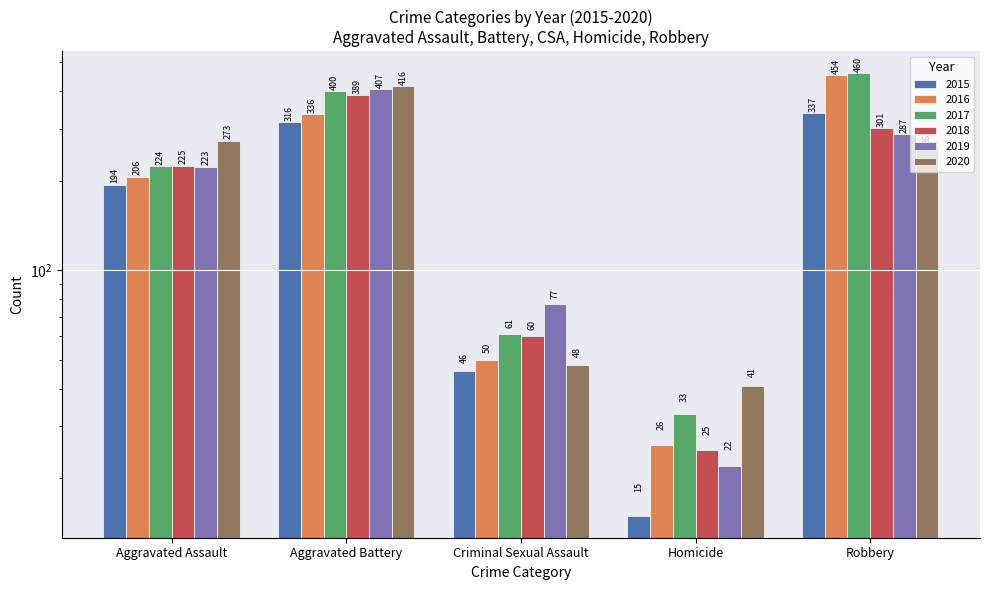

What is the label of the 3rd bar from the right?

Criminal Sexual Assault